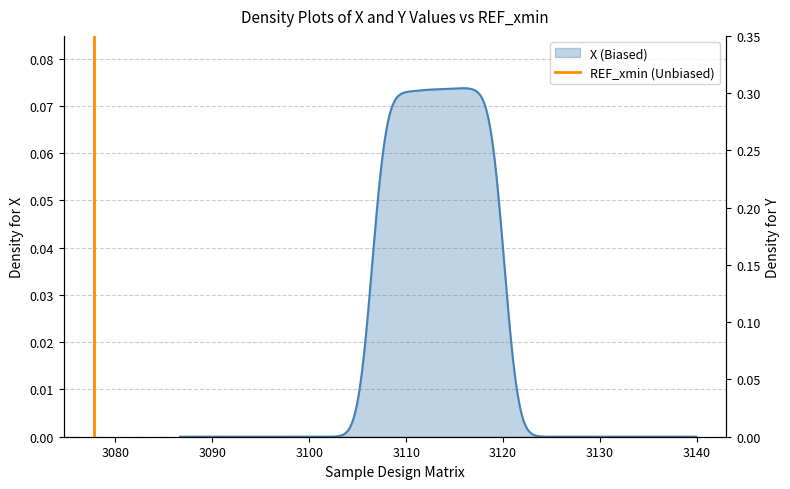

What is the value of the 2nd point from the left?

1